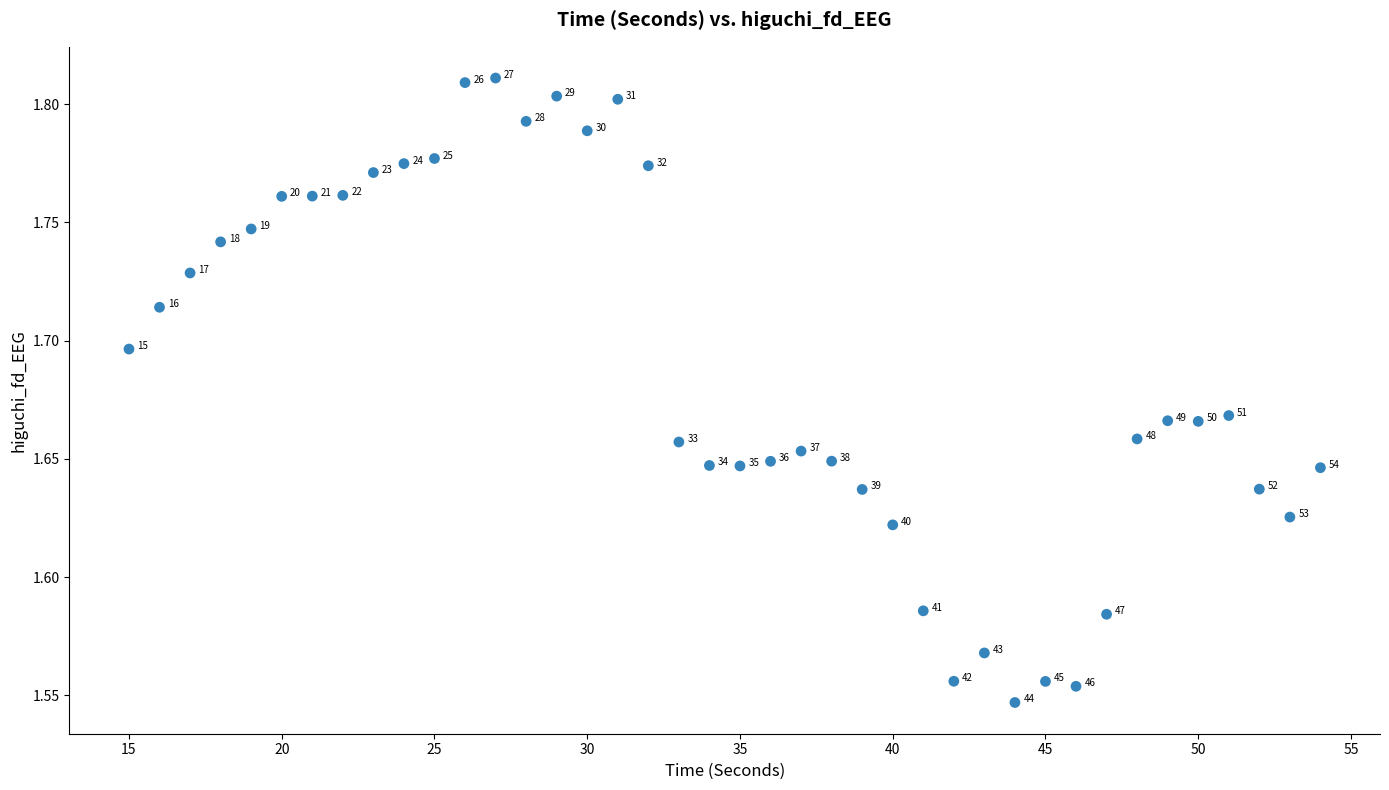

What is the range of X values (max minus min)?

39.0